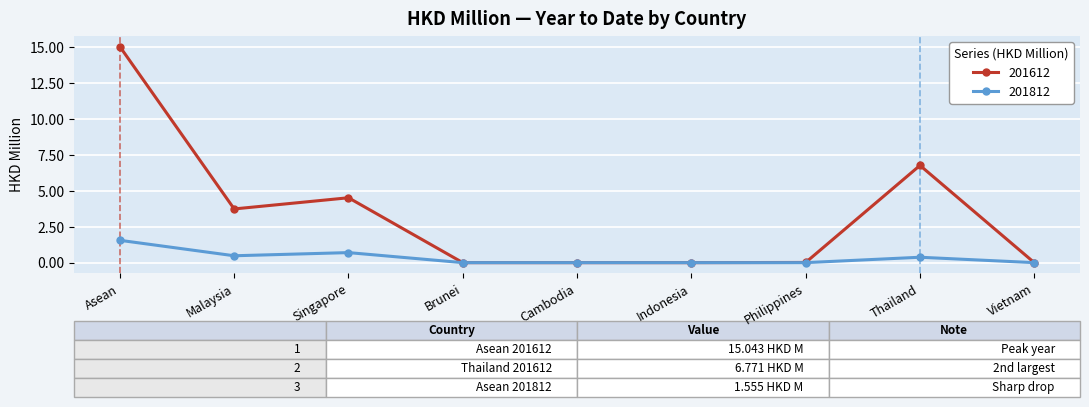

Which category has the highest value across all series?

Asean